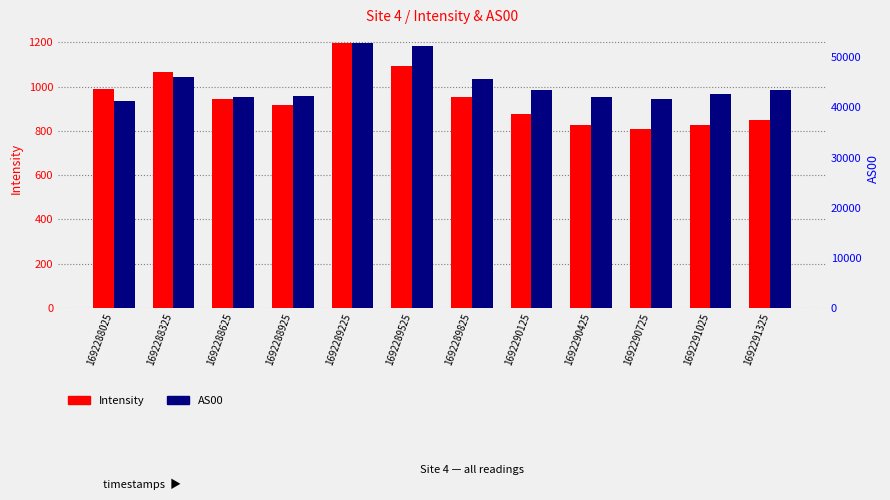

The value of Intensity at 1692288025 is 245.7. True or false?

False